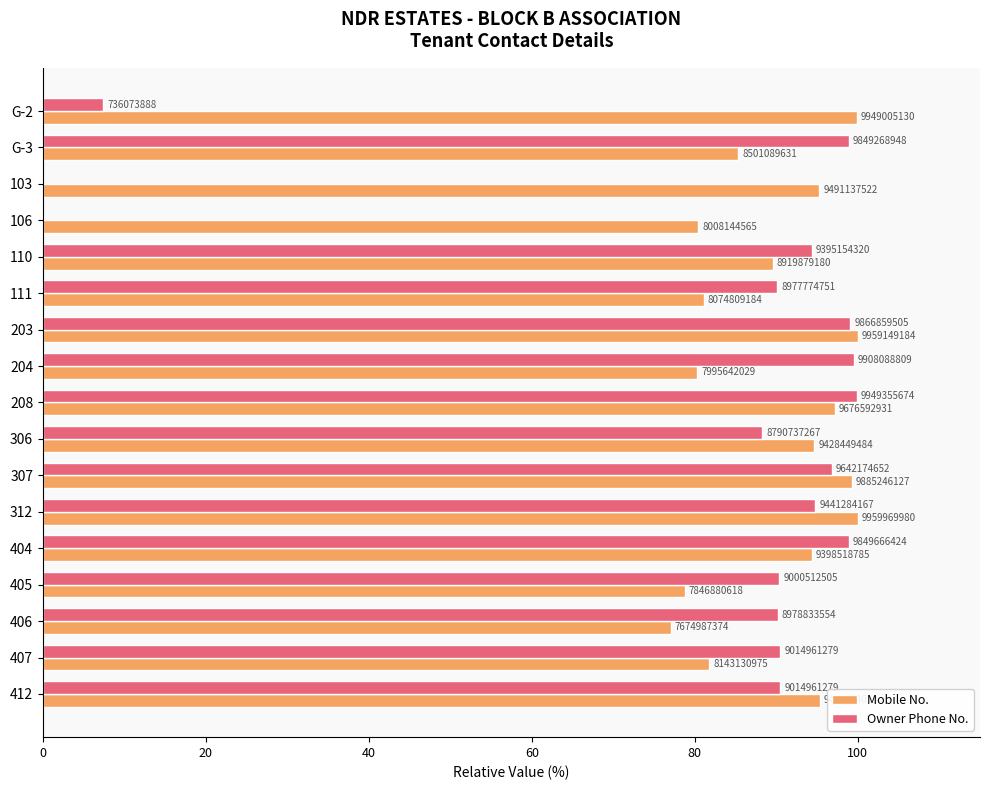

What are all the series names shown in the legend?

Mobile No., Owner Phone No.